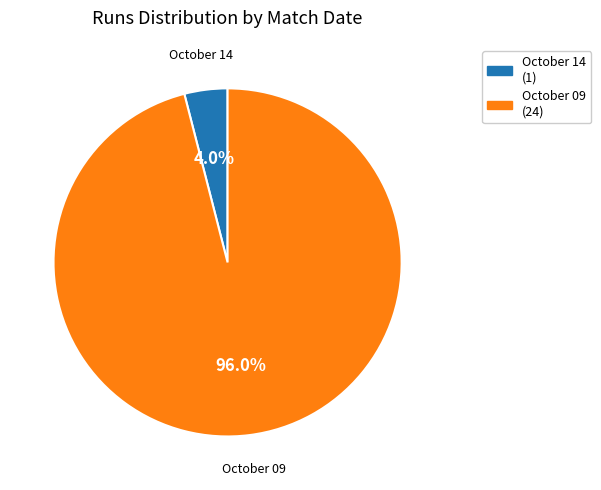

What portion of the pie excludes October 09?

4.0%